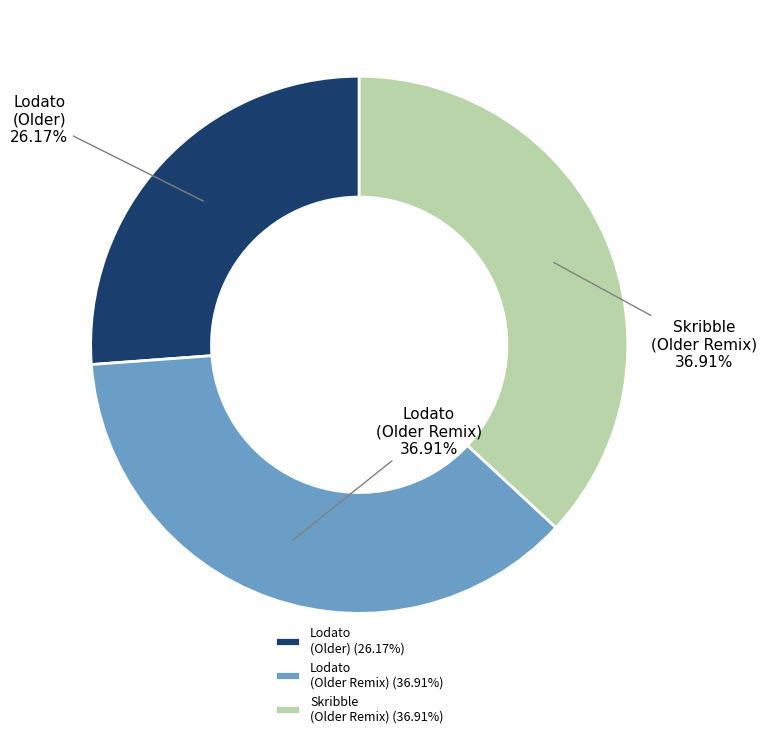

Is there any slice that represents more than half of the pie?

No